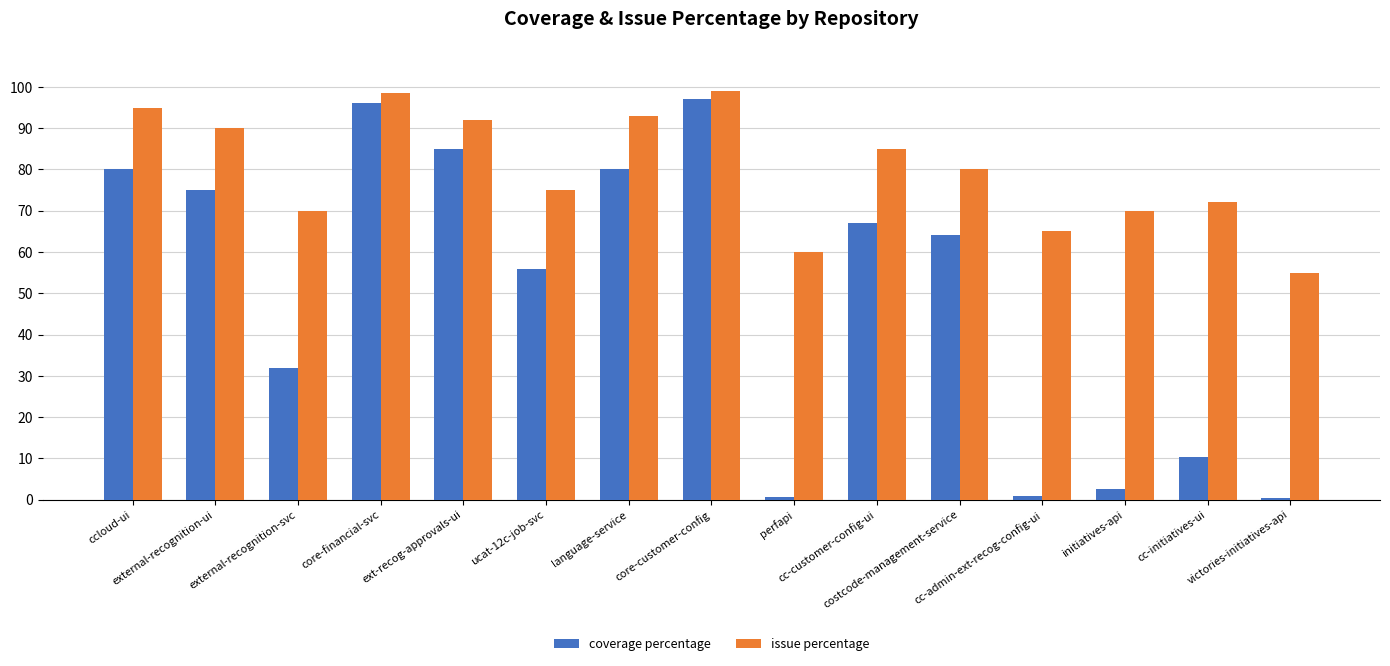

How many bars are there in each group?

2